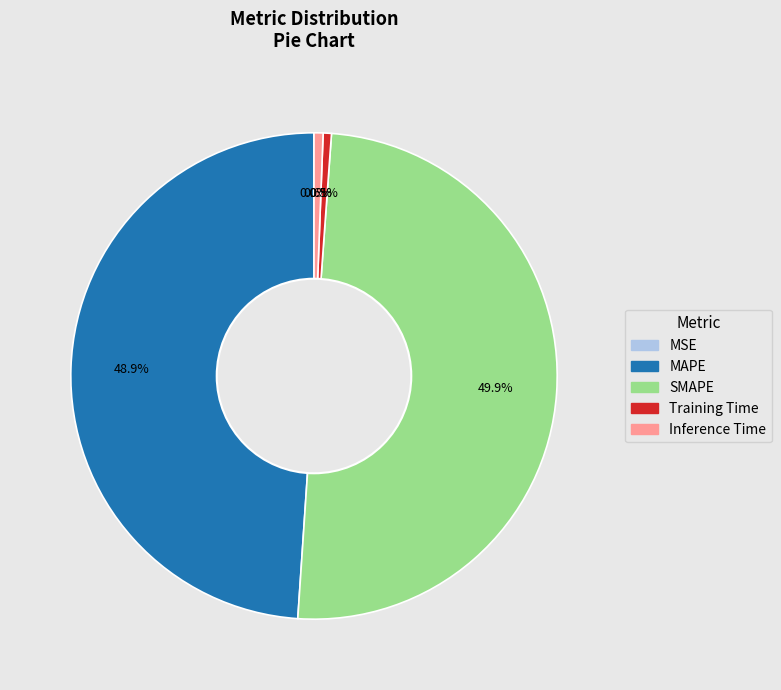

Does MAPE account for over 50% of the chart?

No